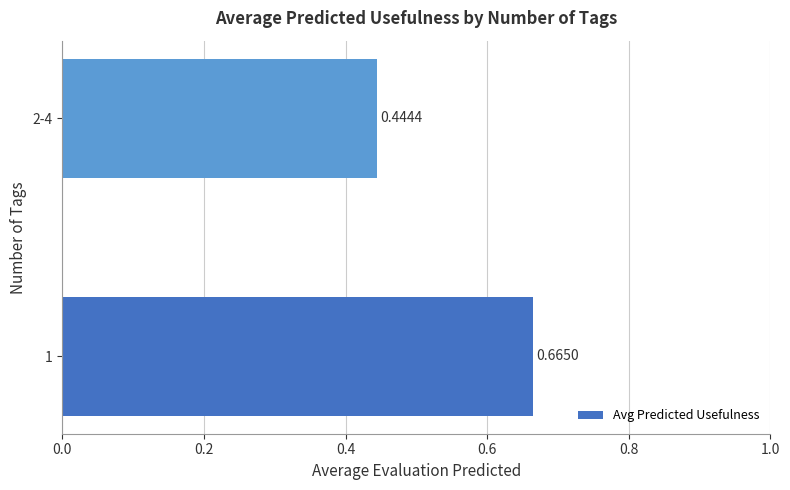

What is the average value?

0.6